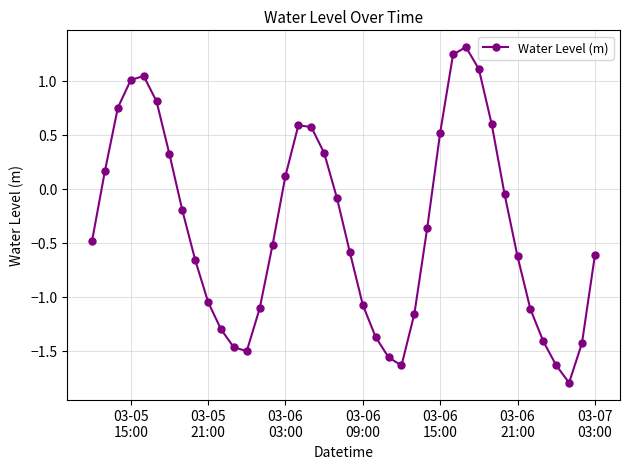

Is this an area chart (filled region under the line)?

No